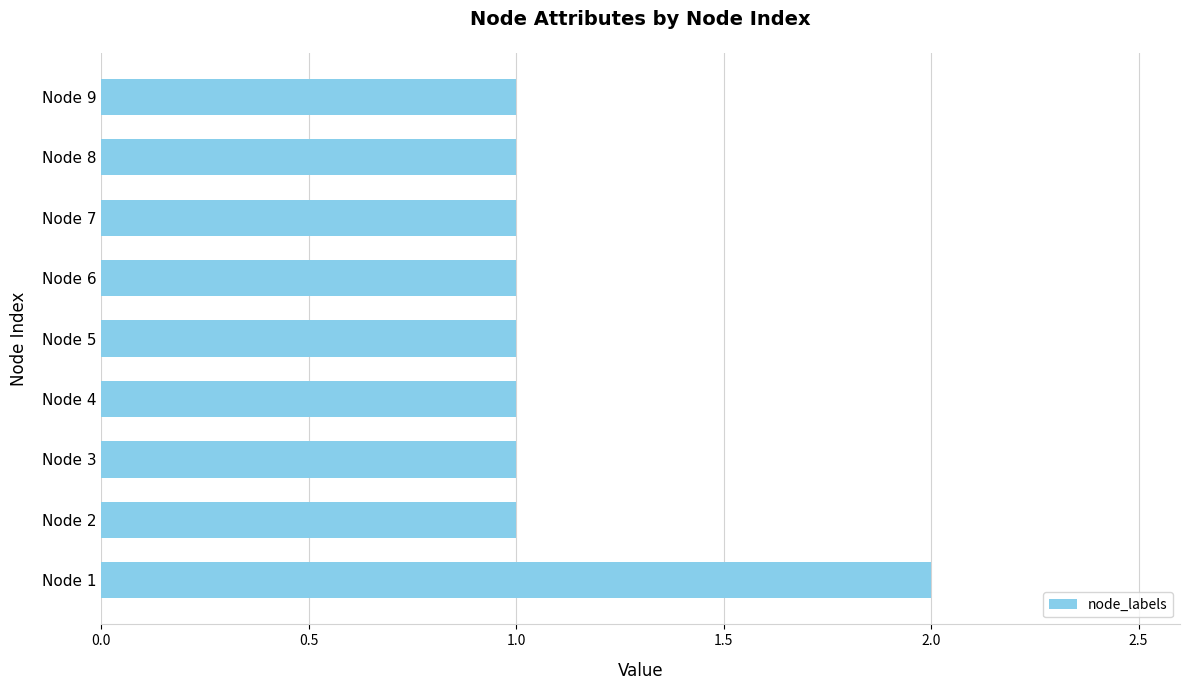

The chart shows a value of 1 at Node 3. True or false?

True